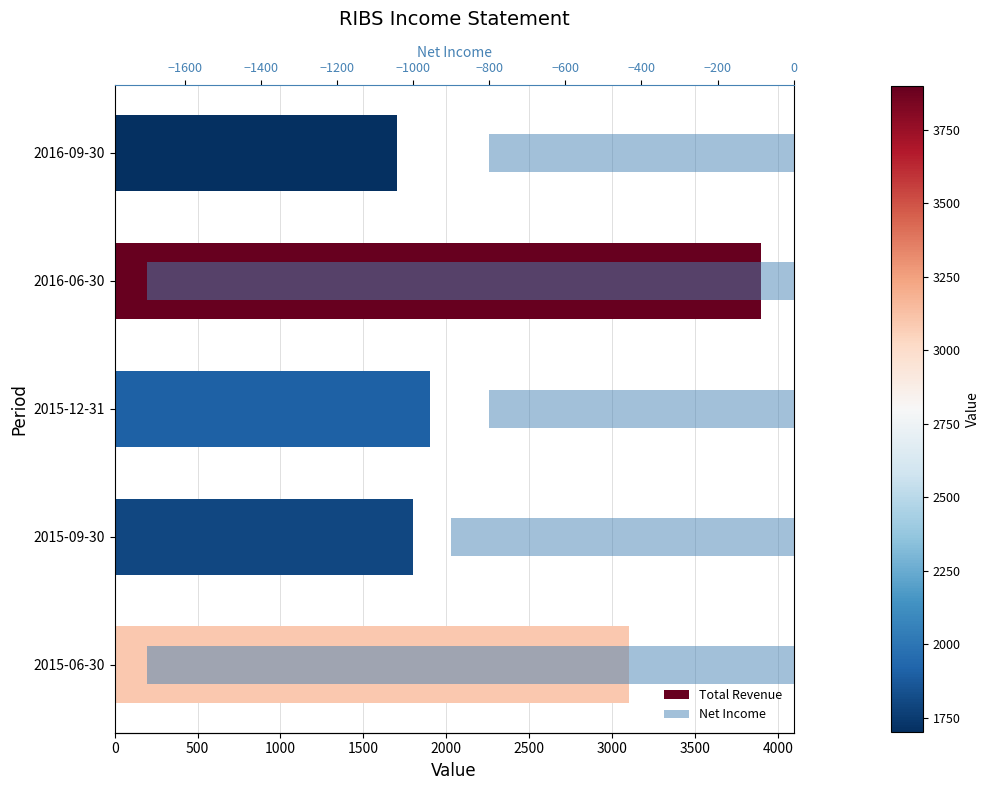

Between 2016-06-30 and 2016-09-30, which series saw the biggest shift?

Total Revenue